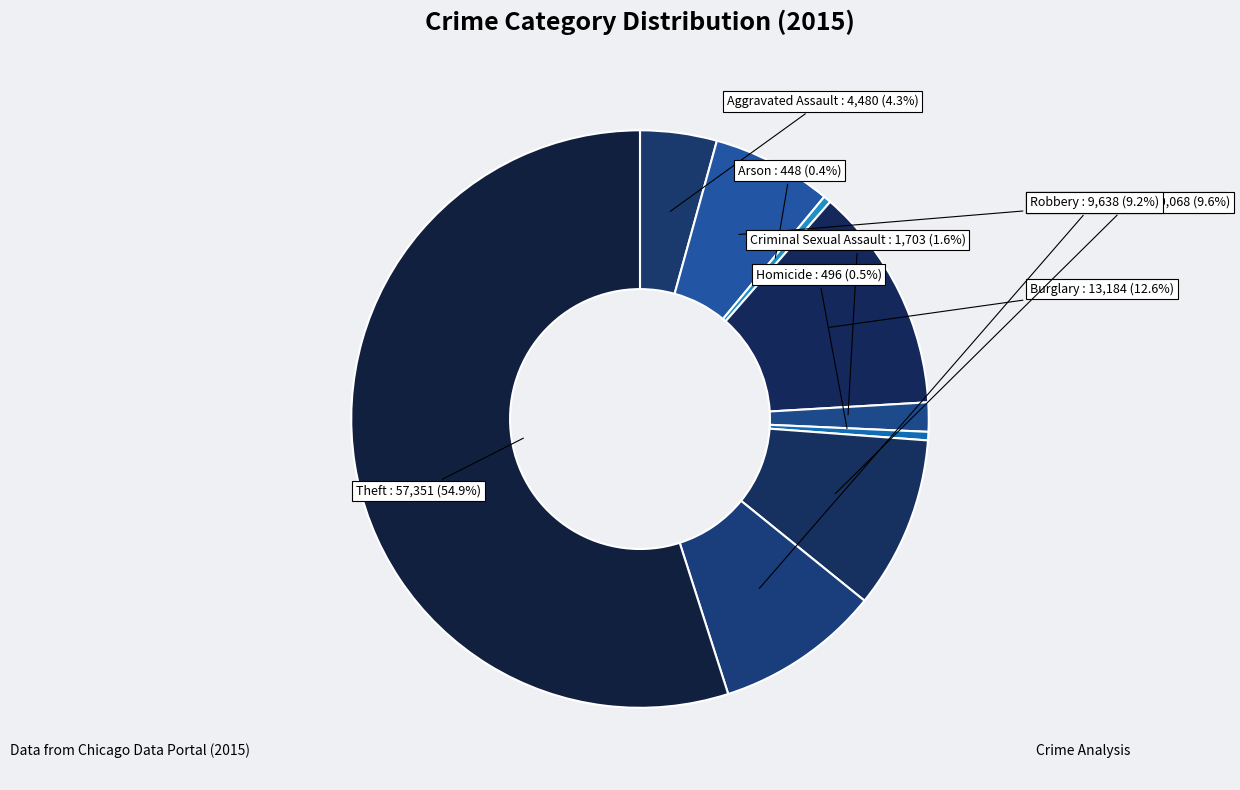

Is there any slice that represents more than half of the pie?

Yes